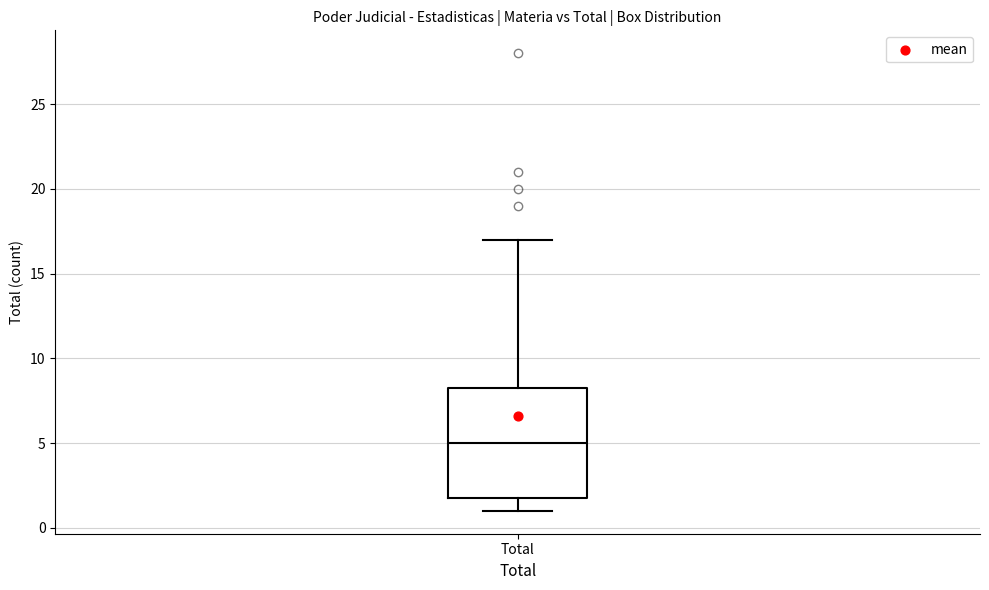

Read this box plot against the y-axis: the position of the median line, the range covered by the box, and the ends of both whiskers. The values are not printed on the chart, so give them approximately, as read against the axis.

median 5.0, box 2.0 to 8.5, whiskers 1.0 to 17.0